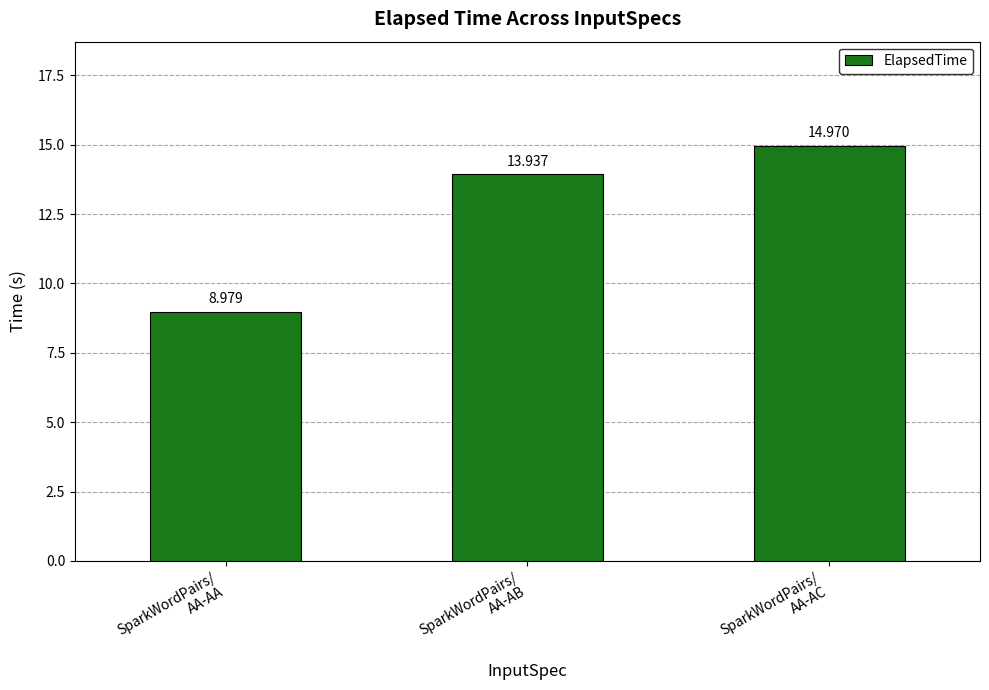

What is the difference between the values at SparkWordPairs/
AA-AB and SparkWordPairs/
AA-AA?

5.0